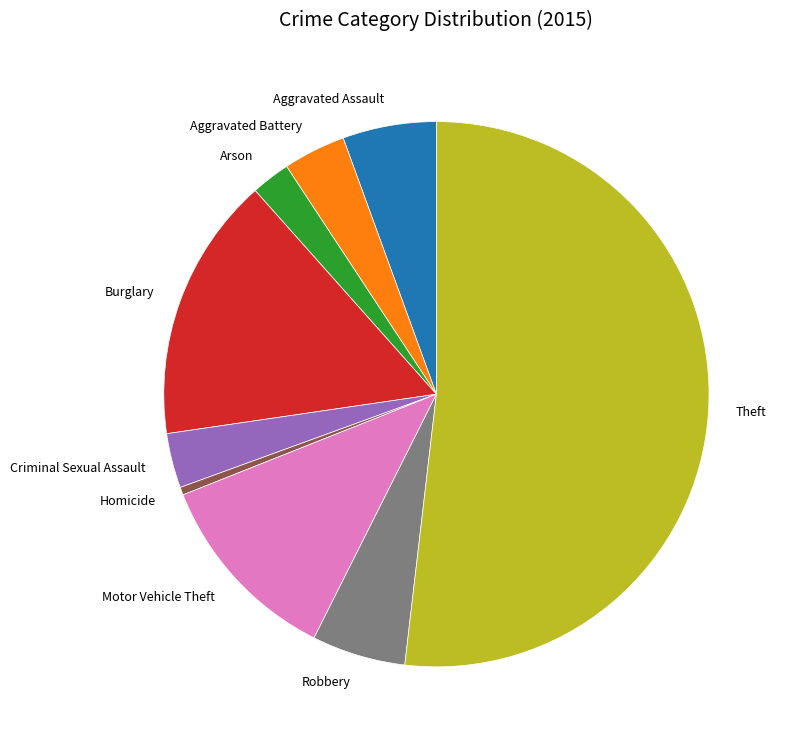

True or false: Burglary accounts for 16% of the total.

True